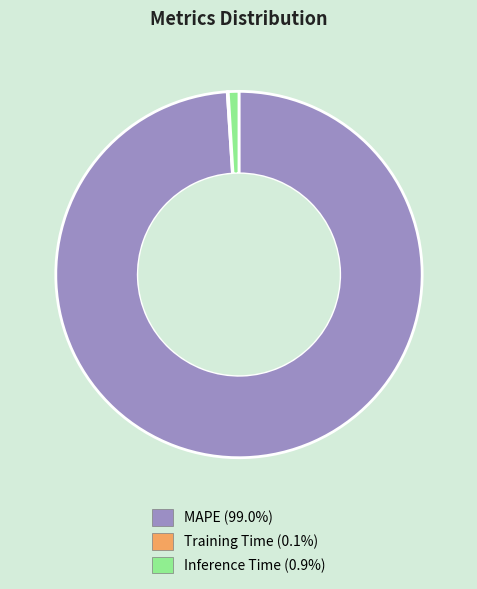

Is there a majority slice in this chart?

Yes